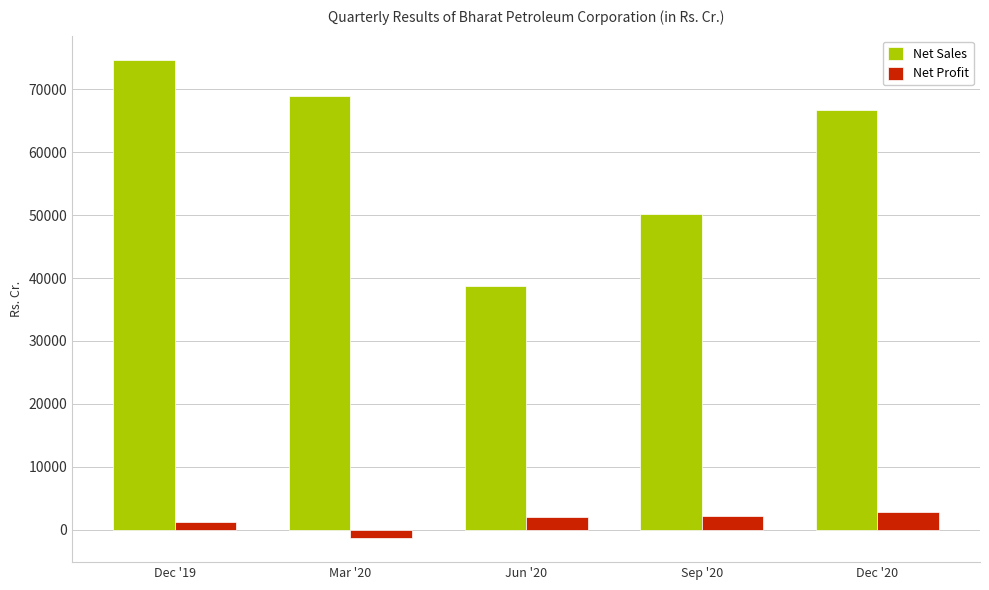

Which series has the largest total across all categories?

Net Sales